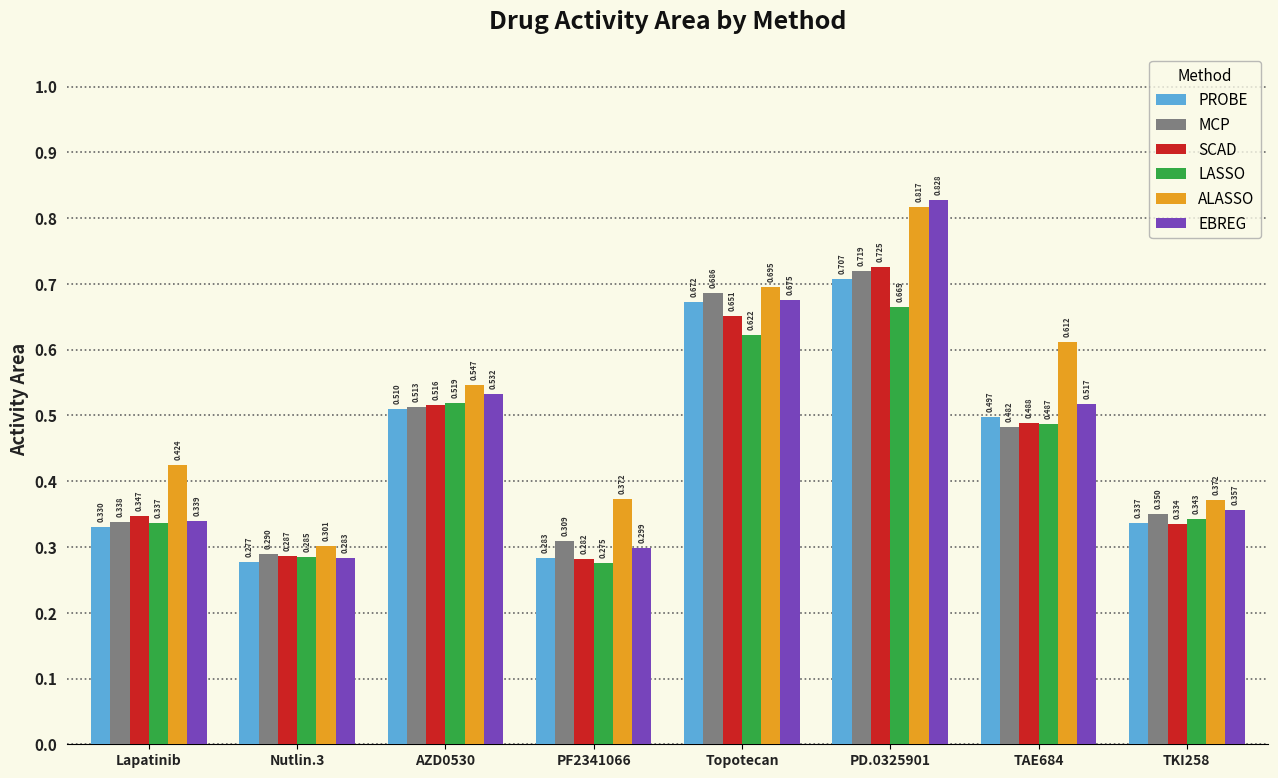

Which series has the widest spread of values?

EBREG